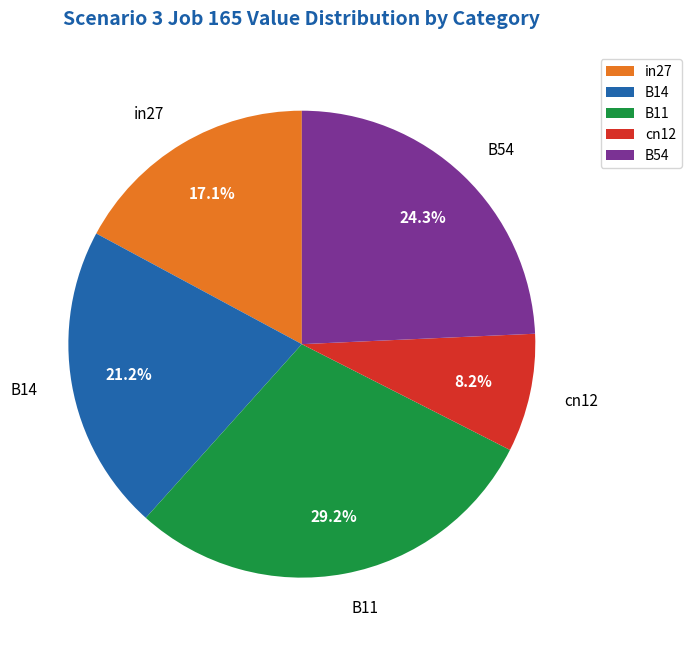

Which slice is the largest?

B11